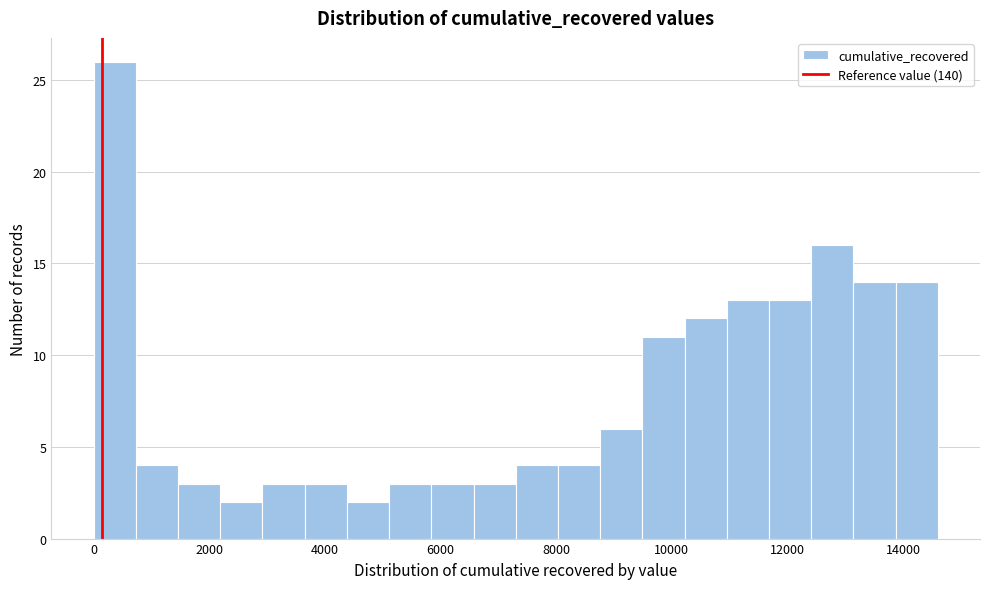

Read against the x-axis, roughly where is the centre of the tallest bar?

400